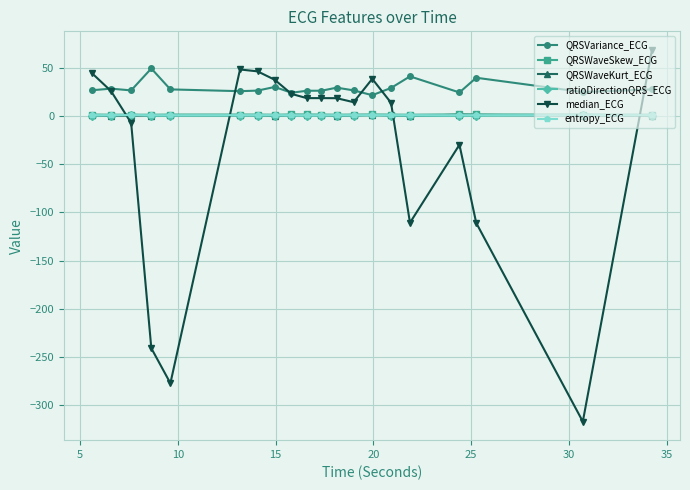

Which series has the largest total across all categories?

QRSVariance_ECG